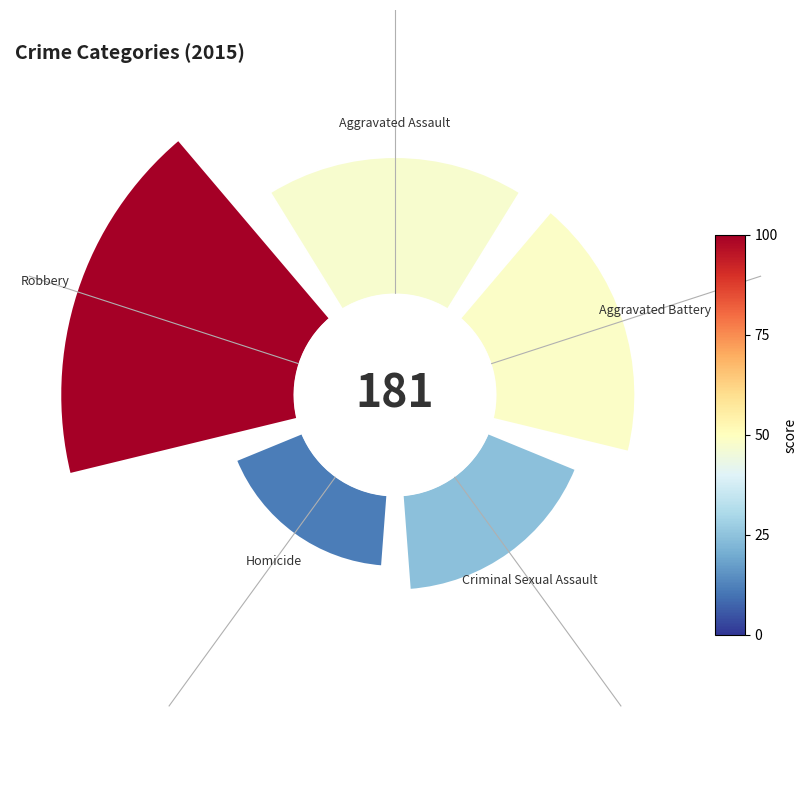

Does Homicide represent more than half of the total?

No